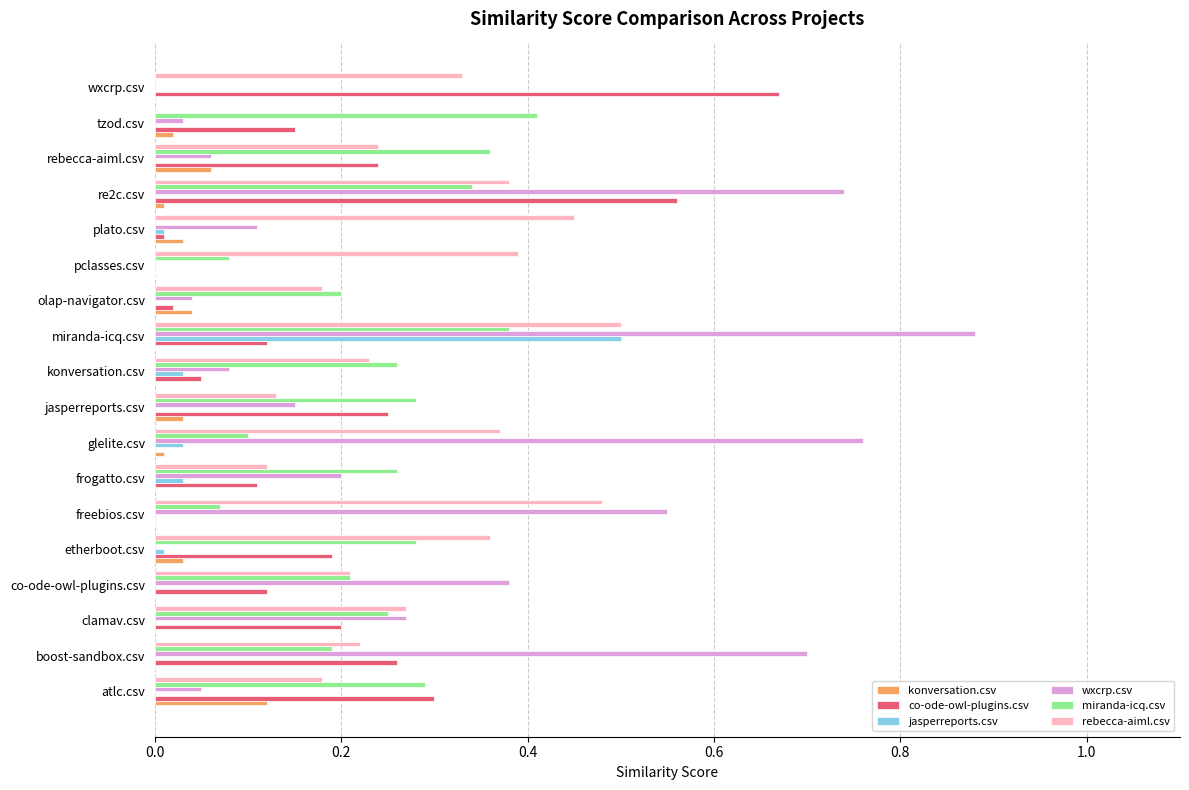

How many data points does each series have?

18